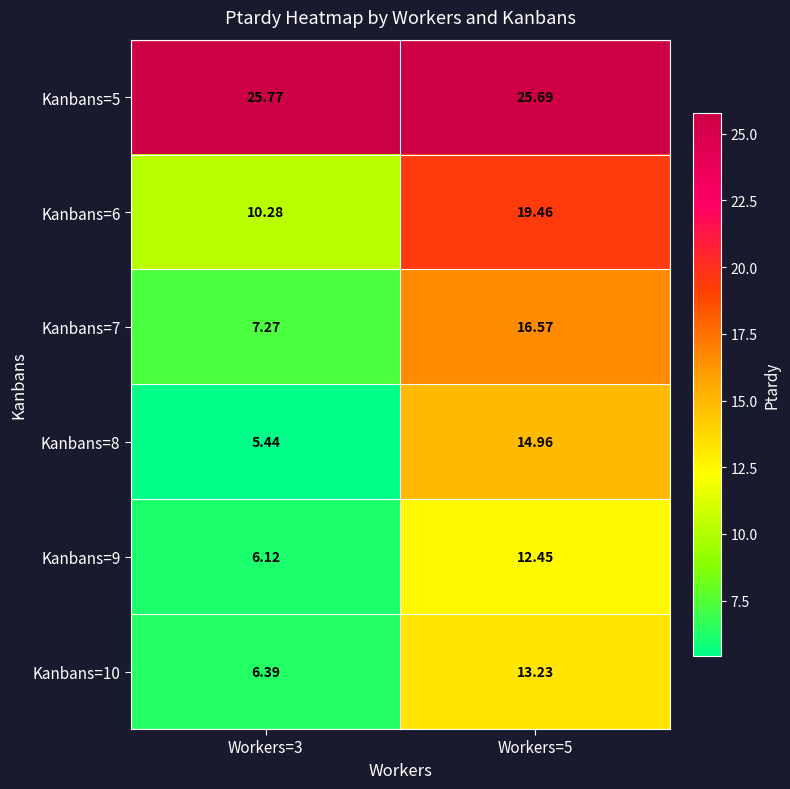

Rank the series at Workers=3 from lowest to highest value.

Kanbans=8, Kanbans=9, Kanbans=10, Kanbans=7, Kanbans=6, Kanbans=5